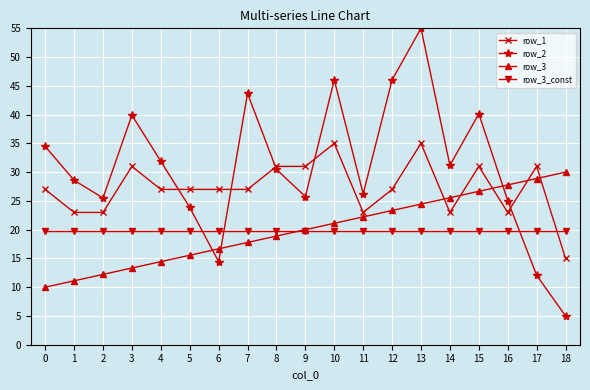

How many lines are shown in the chart?

4